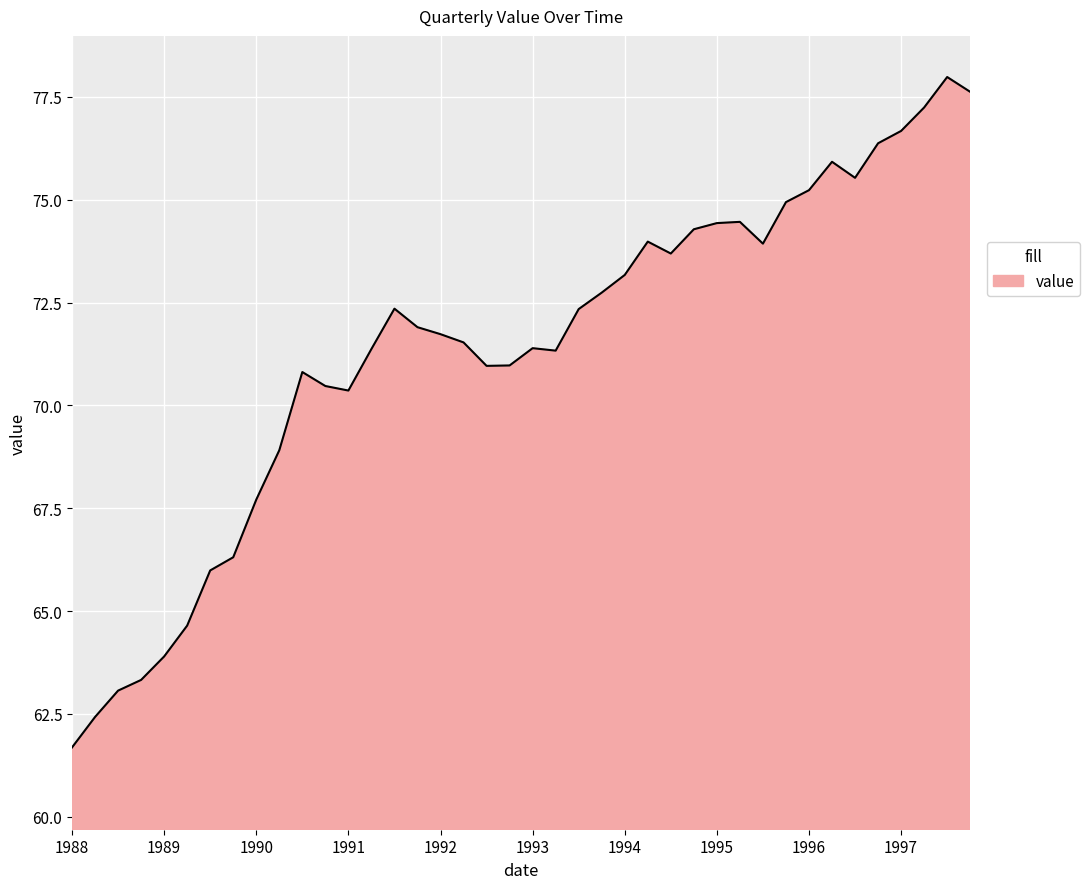

What is the minimum value shown in the chart?

61.7